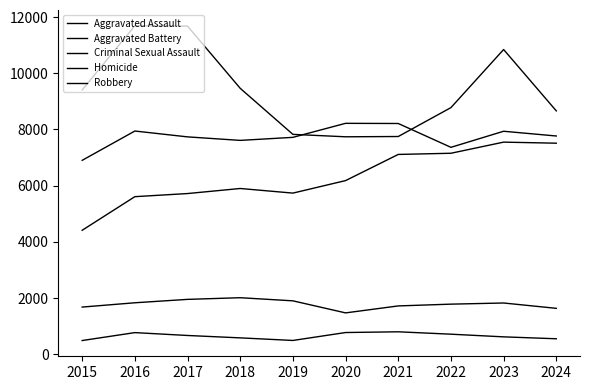

Which series has the widest spread of values?

Robbery